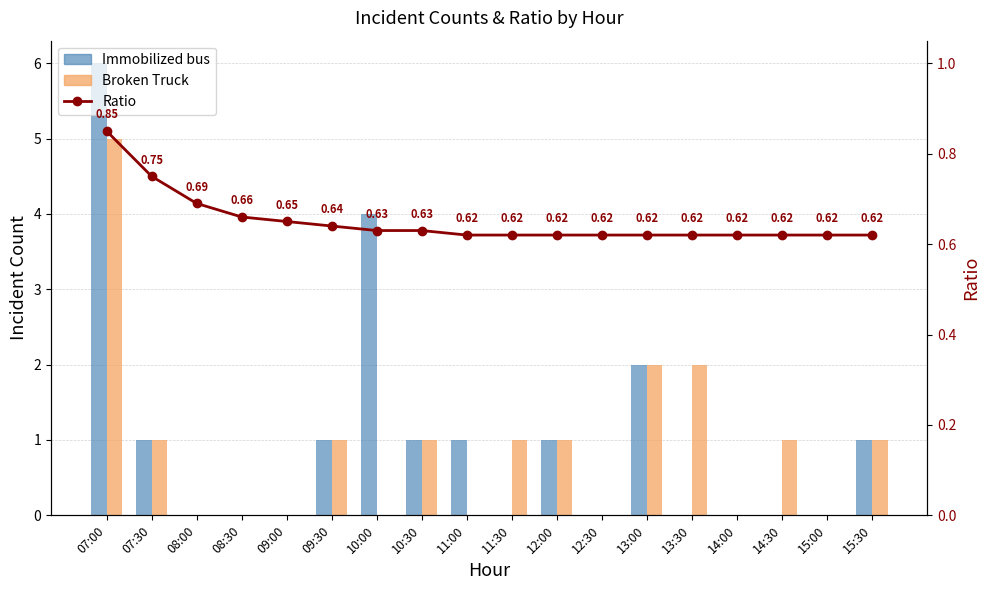

What is the greatest value displayed?

6.0